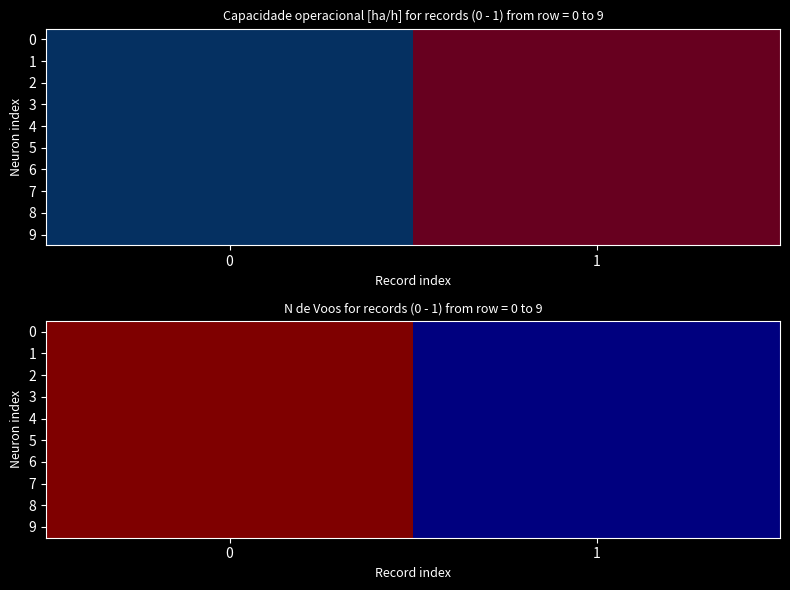

What is the approximate value of row_7 at 1?

143